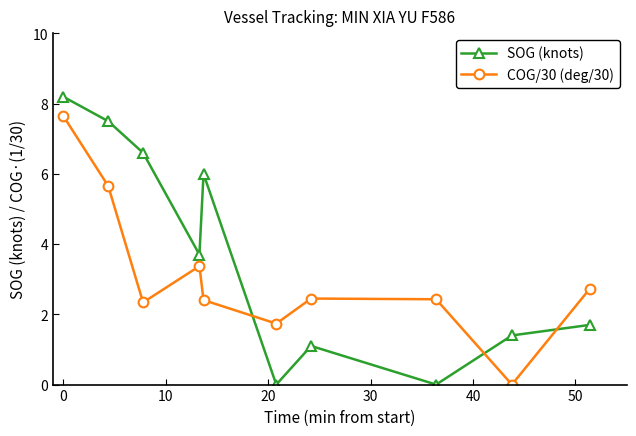

Rank the series by their average value, from lowest to highest.

COG/30 (deg/30), SOG (knots)